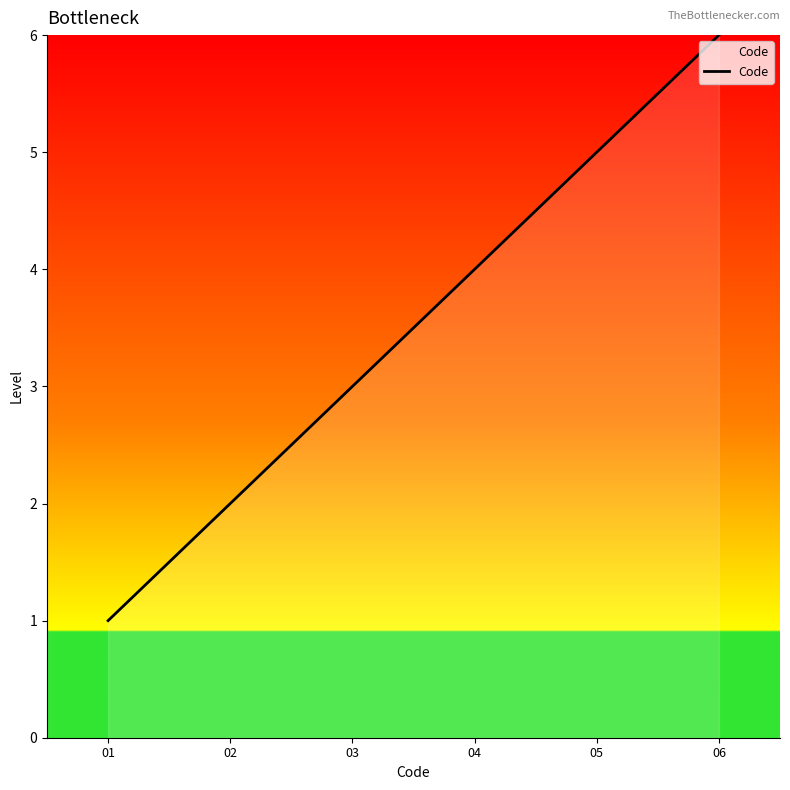

At which label is the value closest to 3?

03